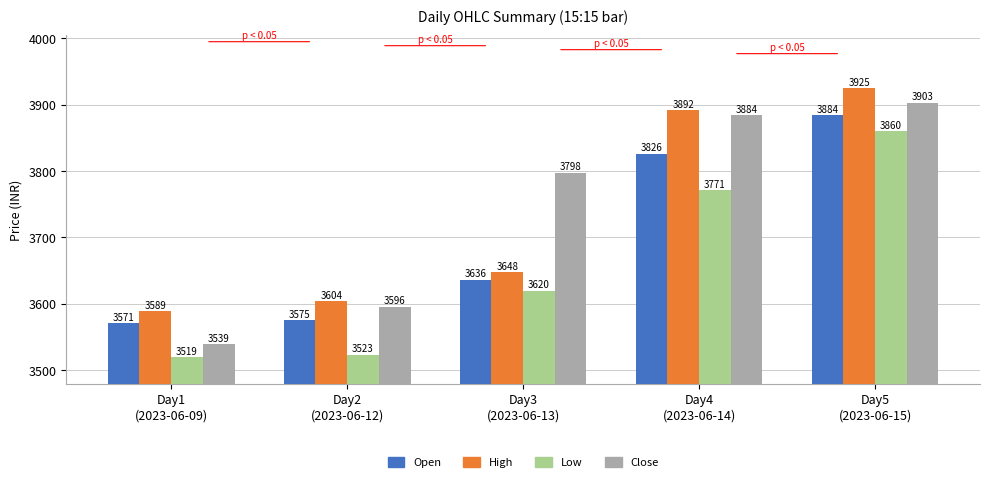

Rank the series by their maximum value, from highest to lowest.

High, Close, Open, Low